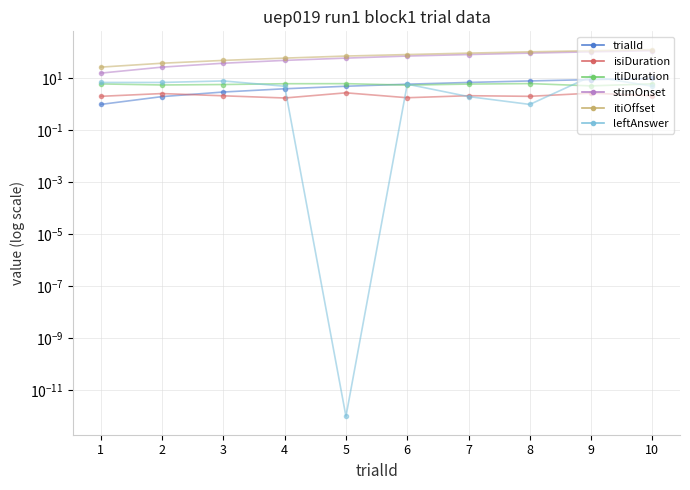

What is the lowest value of the stimOnset series?

16.0